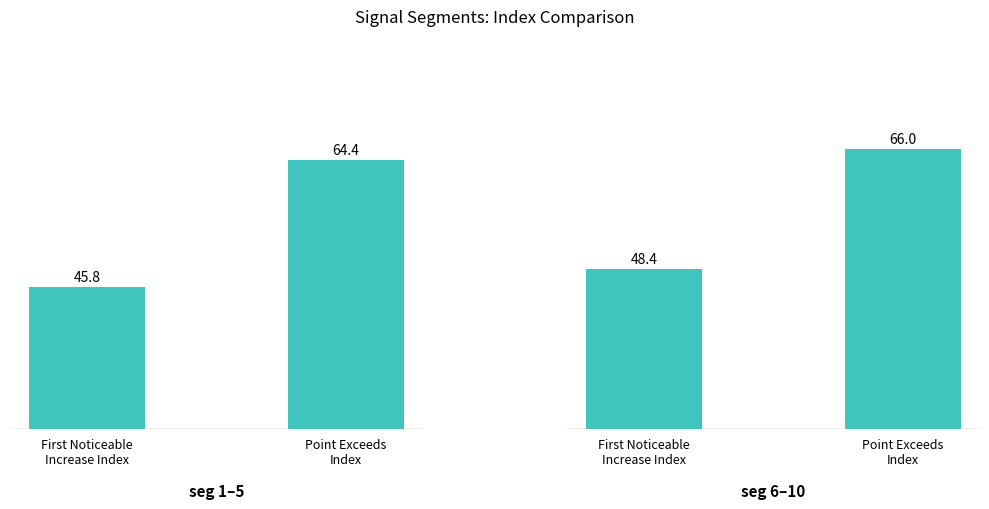

At which label is seg 6–10 closest to 57?

First Noticeable
Increase Index